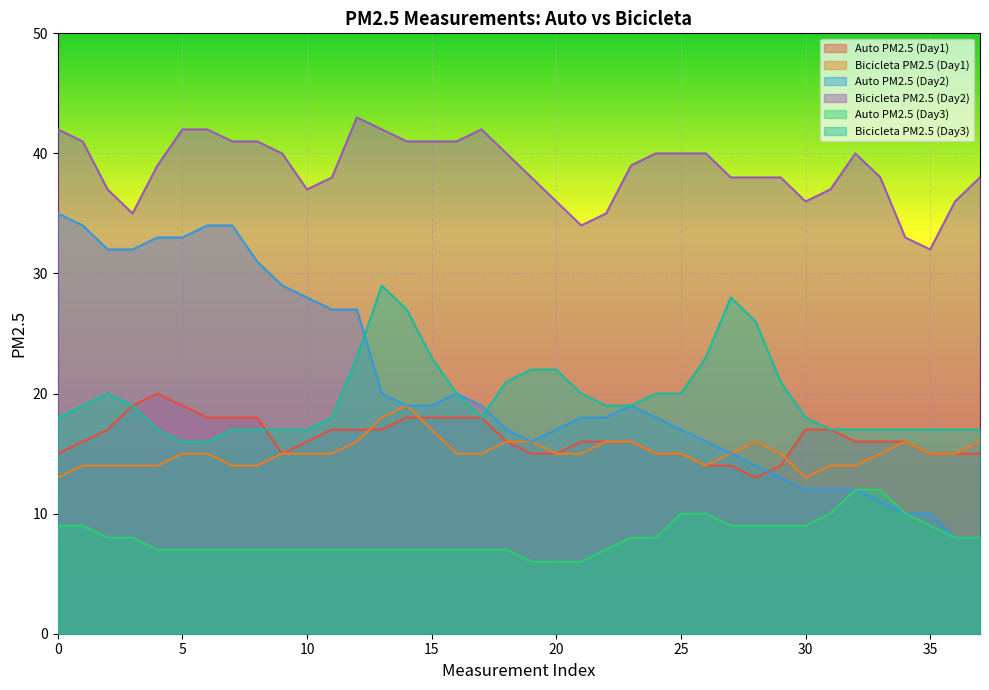

At which category does Auto PM2.5 (Day2) reach its first local peak?

16